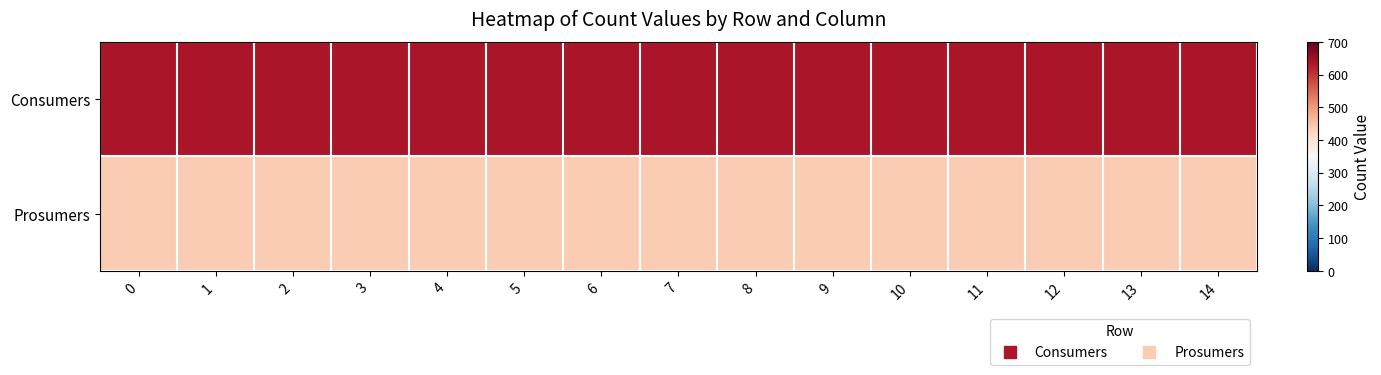

Reading left to right, transcribe all the data shown in this chart.

Consumers: 0=635	1=635	2=635	3=635	4=635	5=635	6=635	7=635	8=635	9=635	10=635	11=635	12=635	13=635	14=635
Prosumers: 0=440	1=440	2=440	3=440	4=440	5=440	6=440	7=440	8=440	9=440	10=440	11=440	12=440	13=440	14=440